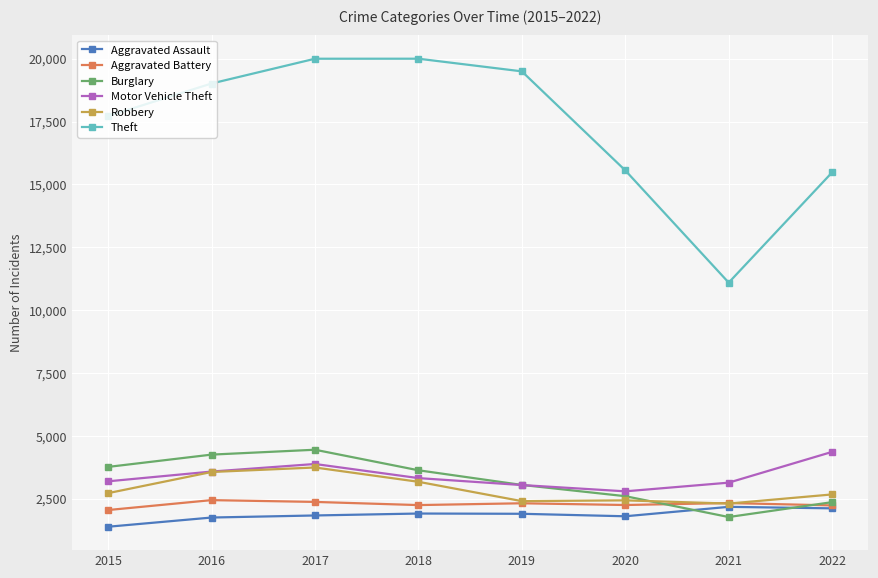

True or false: Robbery and Theft intersect in this chart.

False